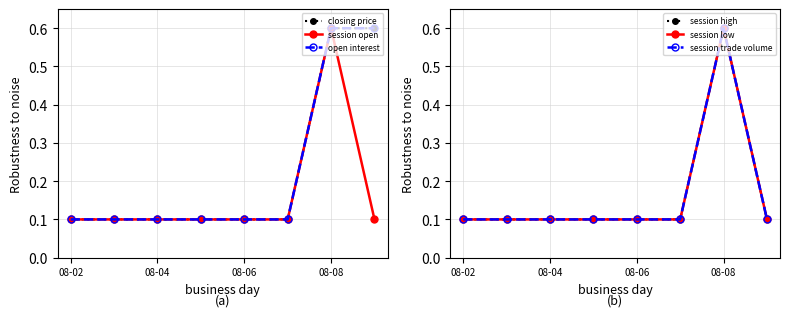

What position from the right is 08-02?

8